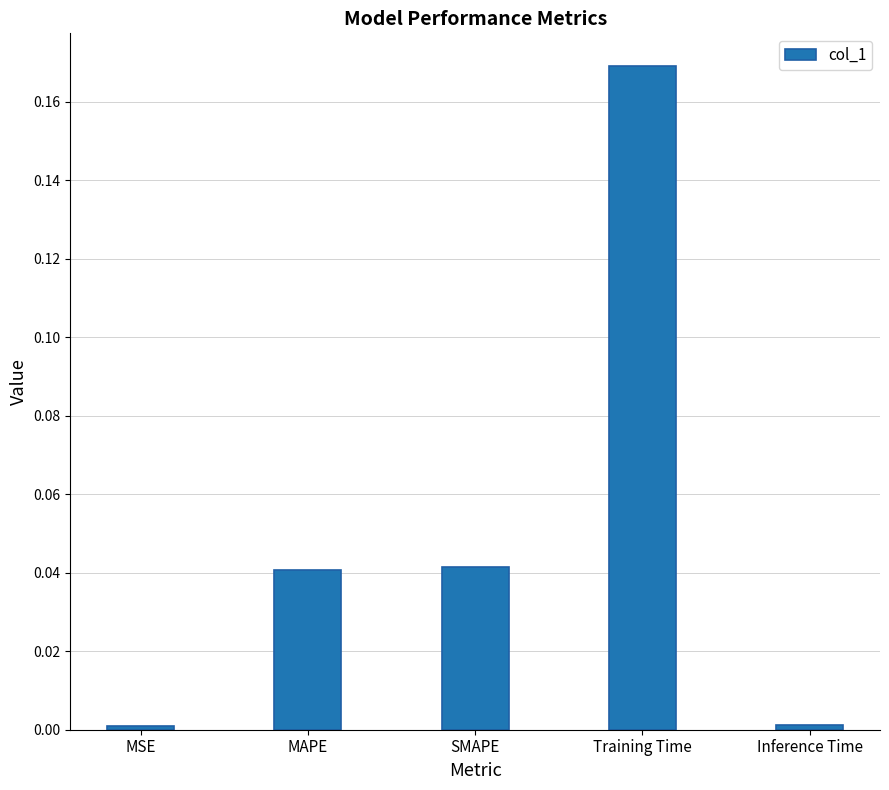

Which label corresponds to the largest value in the chart?

Training Time